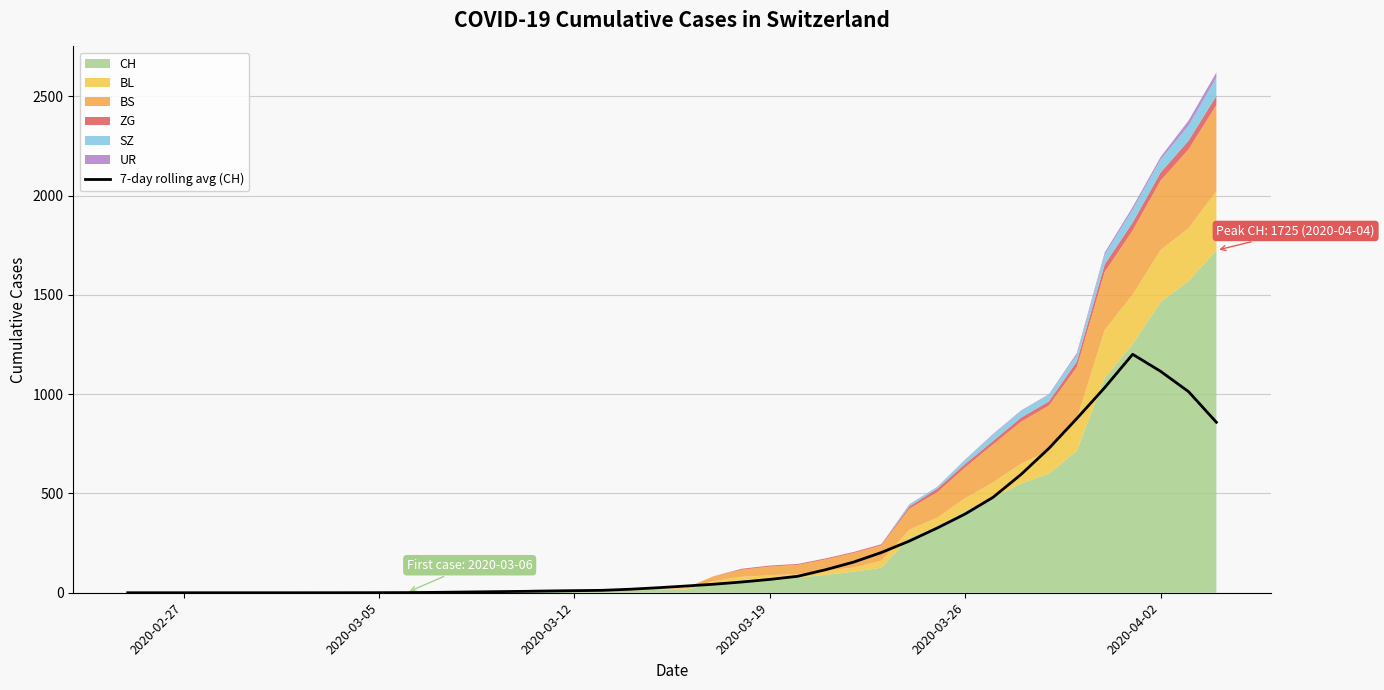

What is the highest value of the 7-day rolling avg (CH) series?

1201.3